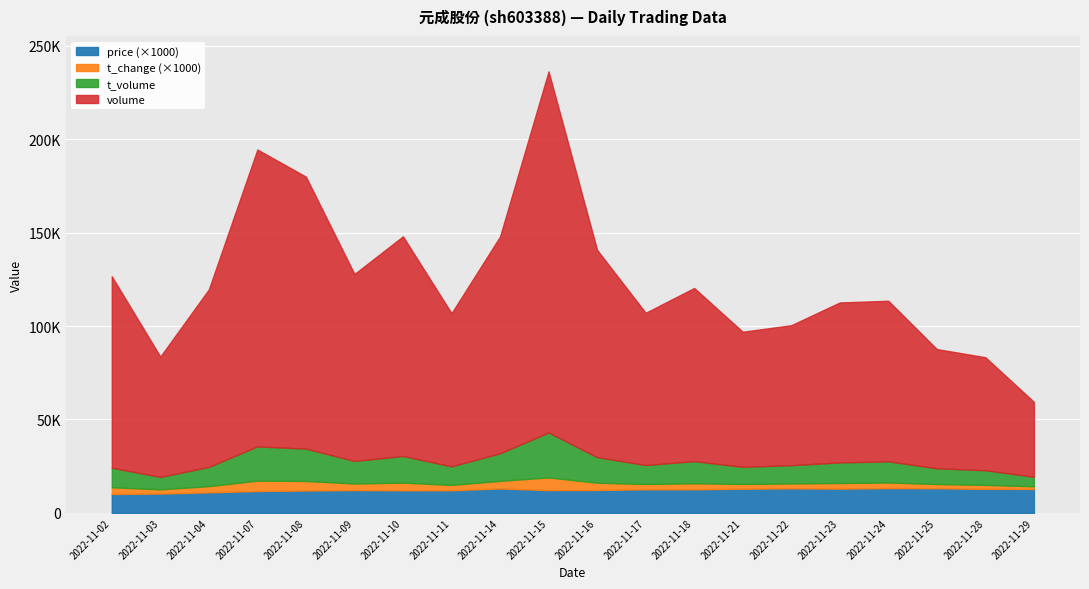

Between 2022-11-07 and 2022-11-02, which is larger?

2022-11-07